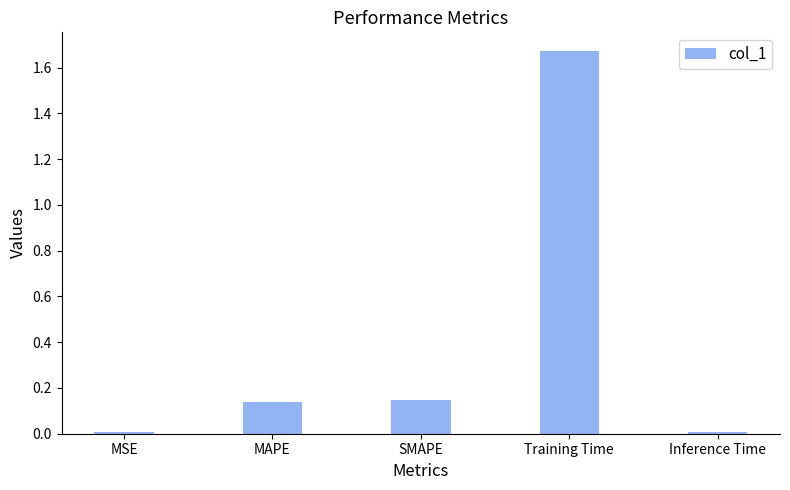

True or false: the data shows 0.0 at MSE.

True